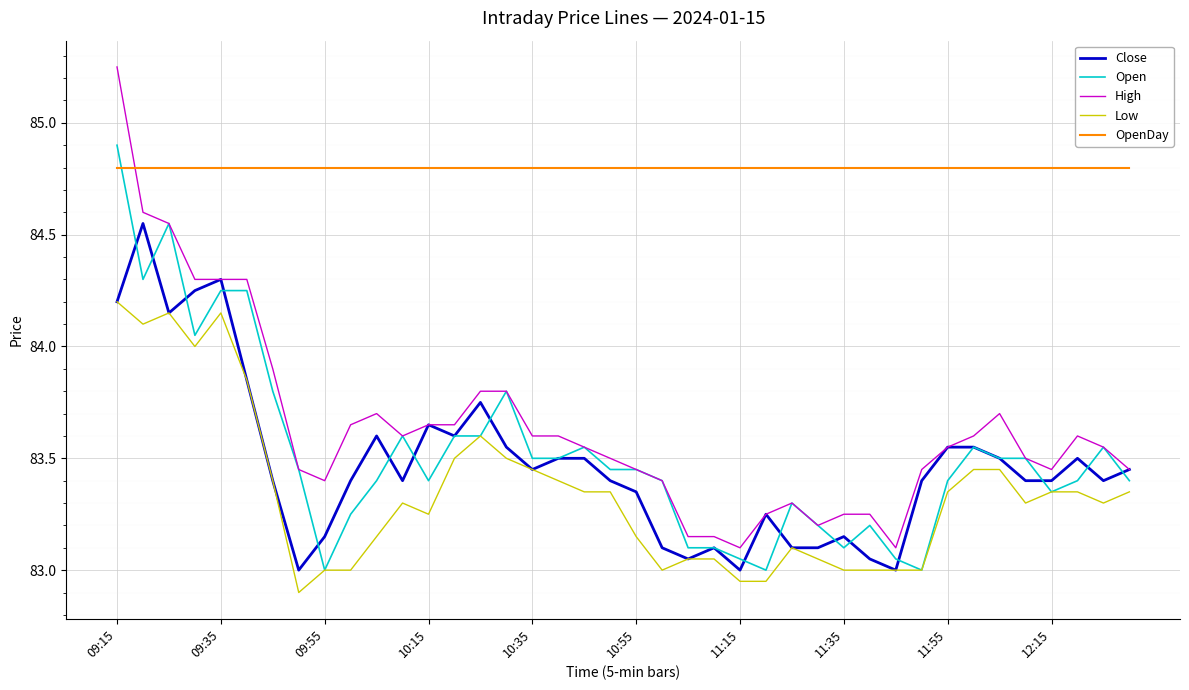

Which series has the largest total across all categories?

OpenDay